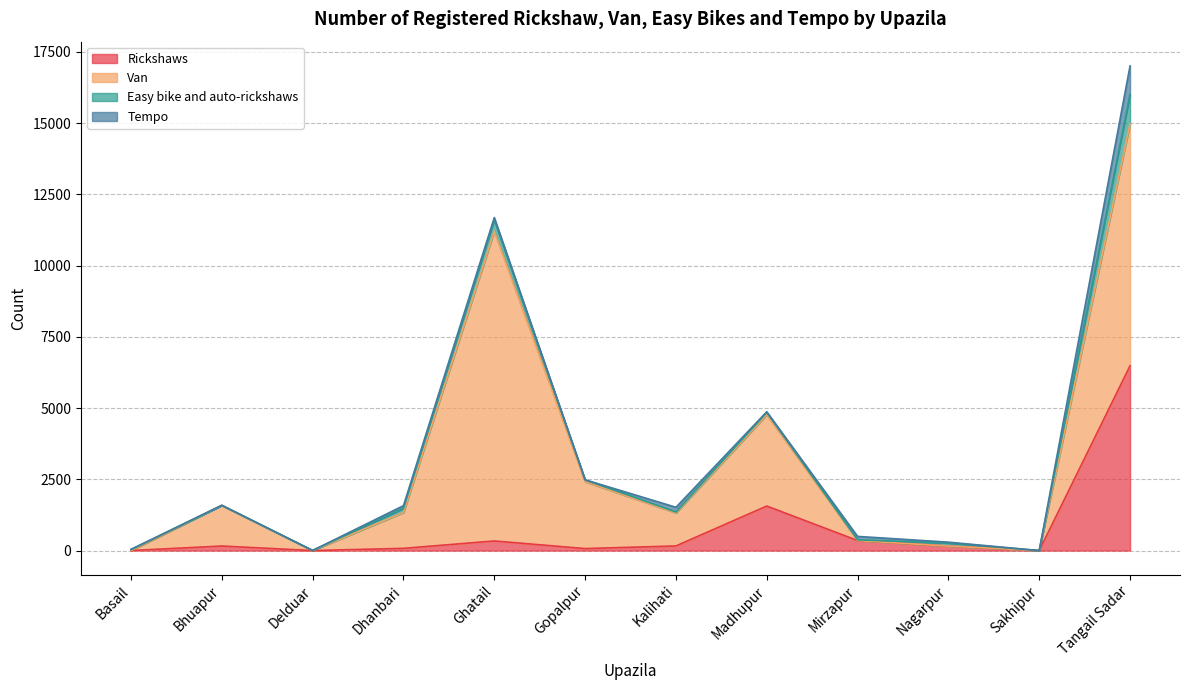

Is it true that Easy bike and auto-rickshaws equals 31 at Basail?

True